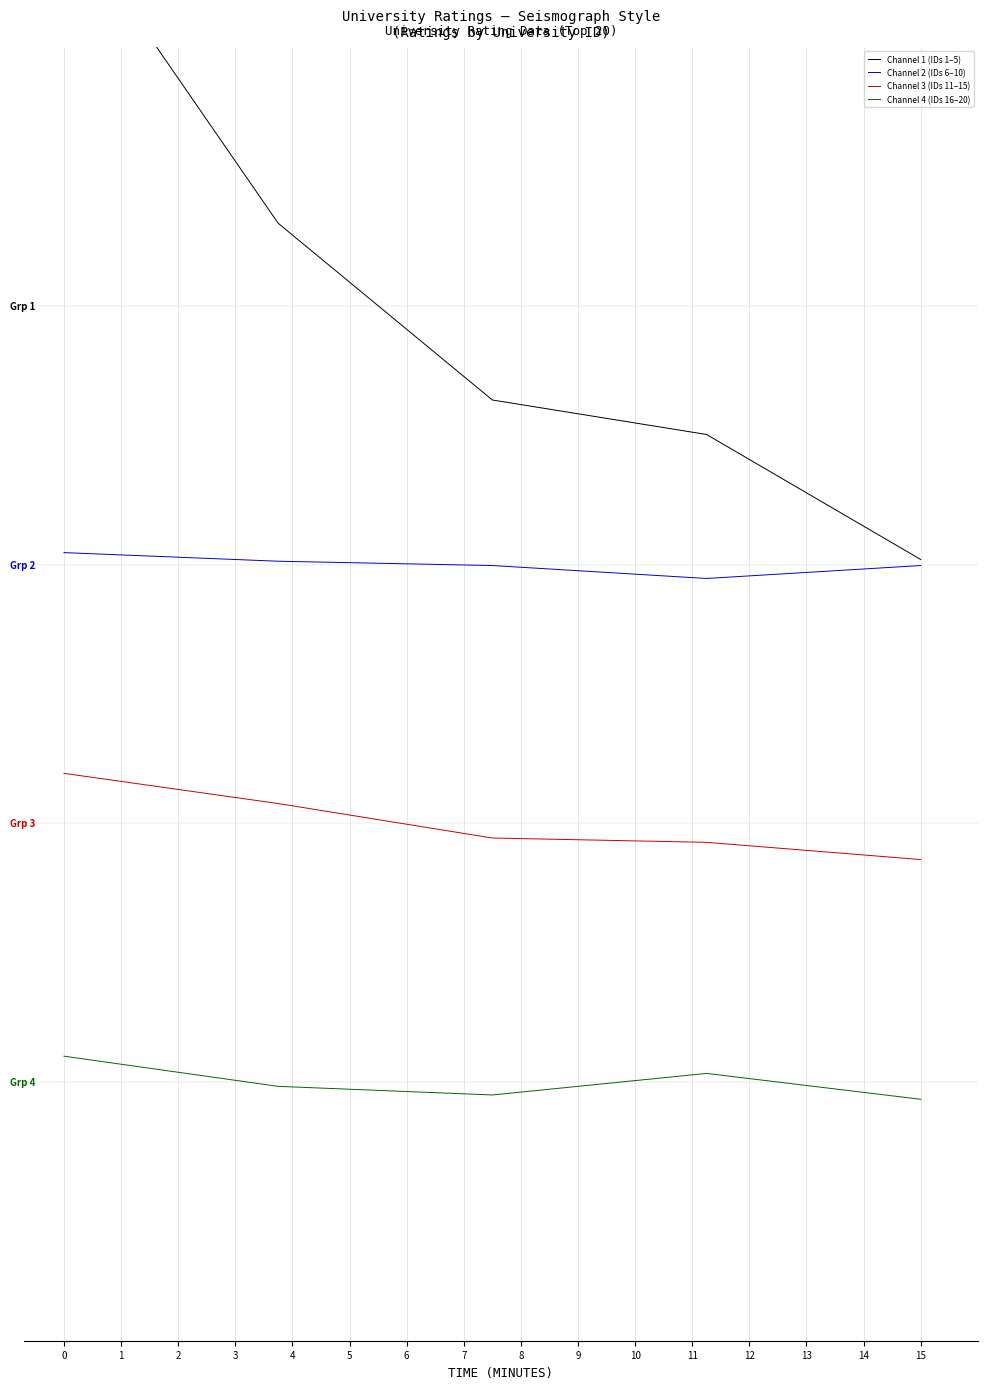

List the series in order of their overall mean, lowest first.

Channel 4 (IDs 16–20), Channel 3 (IDs 11–15), Channel 2 (IDs 6–10), Channel 1 (IDs 1–5)